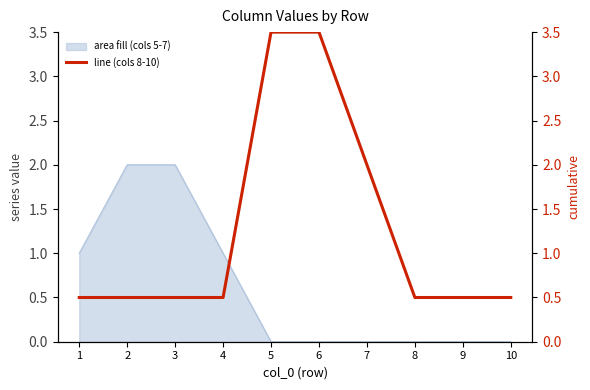

At which label is the value closest to 2?

7